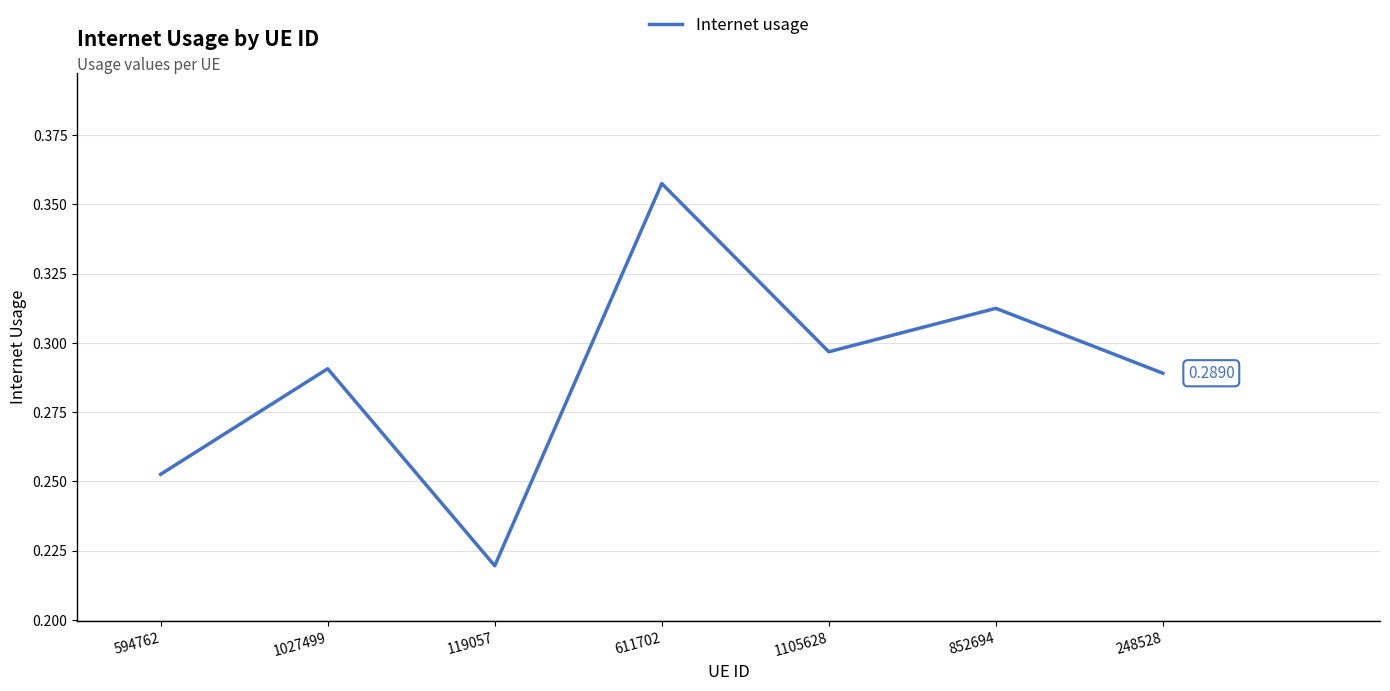

What is the sum of the values at 119057 and 1027499?

0.5